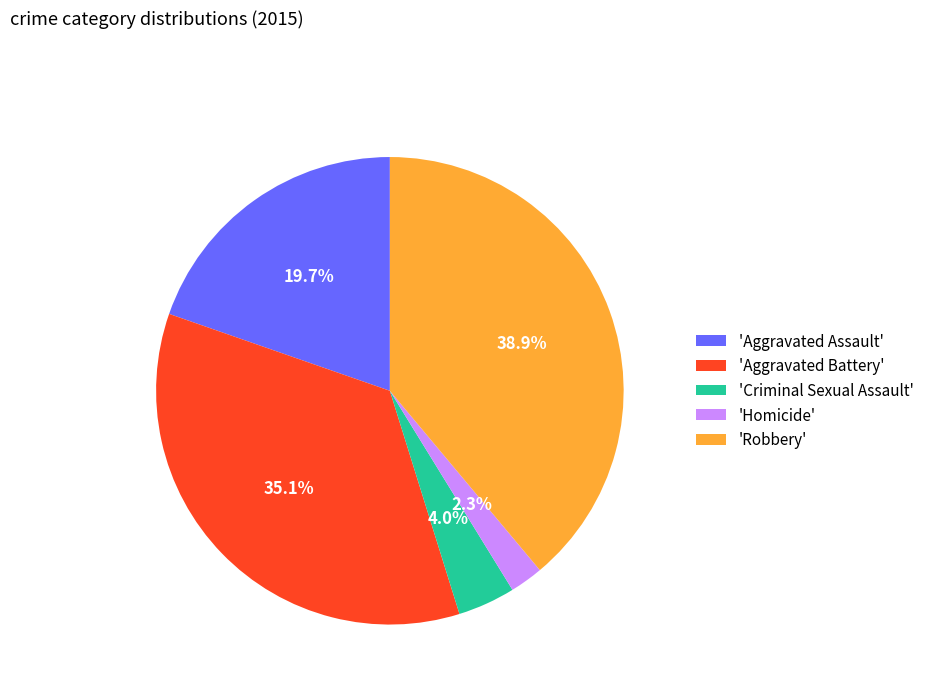

Combined, do 'Robbery' and 'Aggravated Assault' account for over 50%?

Yes